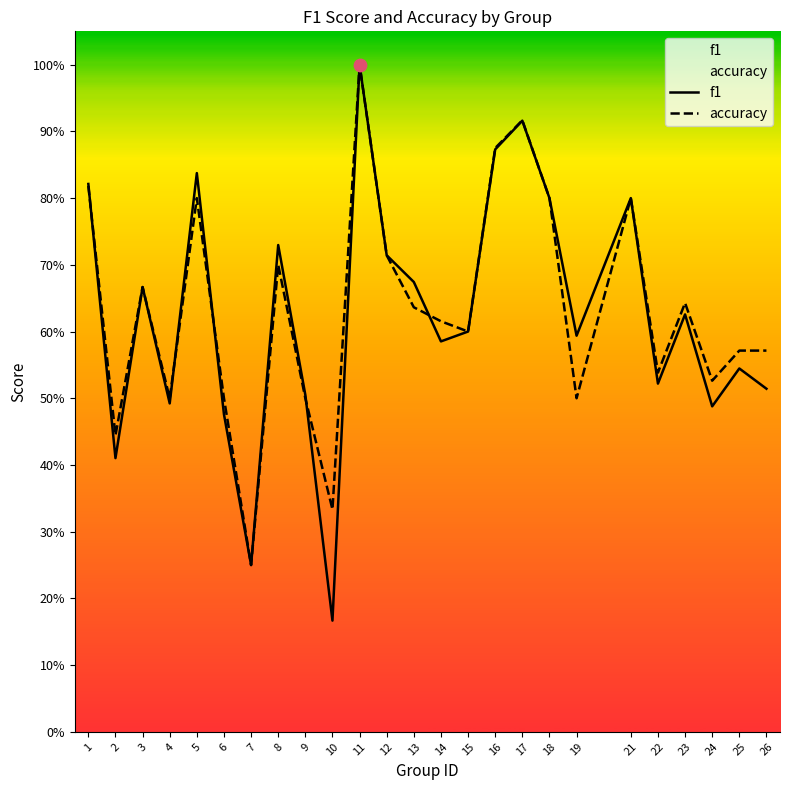

Is the value of f1 at 22 greater than the value of accuracy at 16?

No